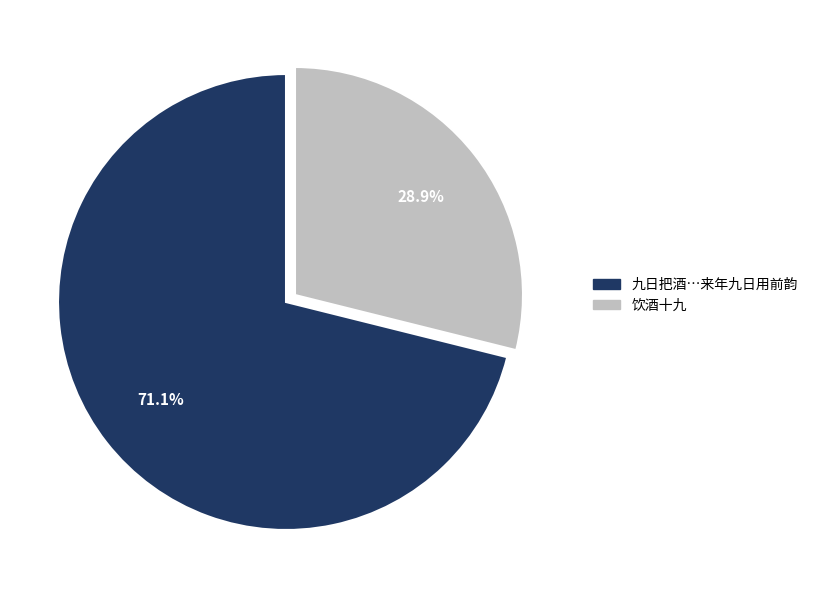

Which has a higher value, 饮酒十九 or 九日把酒…来年九日用前韵?

九日把酒…来年九日用前韵